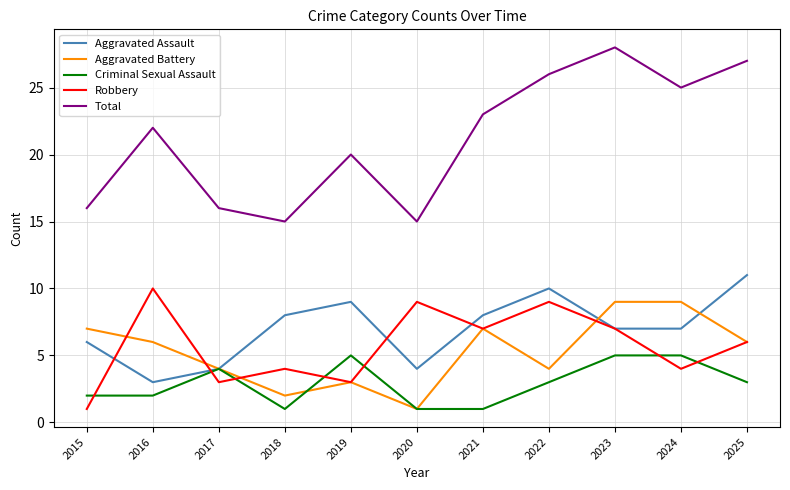

Rank the series by their maximum value, from lowest to highest.

Criminal Sexual Assault, Aggravated Battery, Robbery, Aggravated Assault, Total